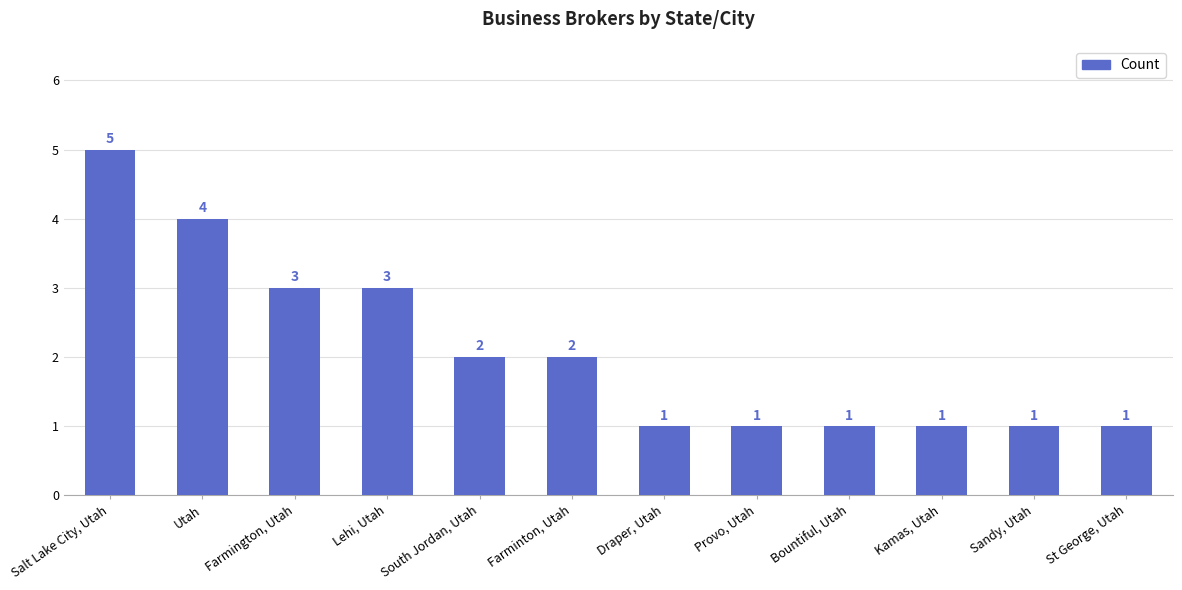

Reading left to right, extract all data points from this chart.

Salt Lake City, Utah=5	Utah=4	Farmington, Utah=3	Lehi, Utah=3	South Jordan, Utah=2	Farminton, Utah=2	Draper, Utah=1	Provo, Utah=1	Bountiful, Utah=1	Kamas, Utah=1	Sandy, Utah=1	St George, Utah=1